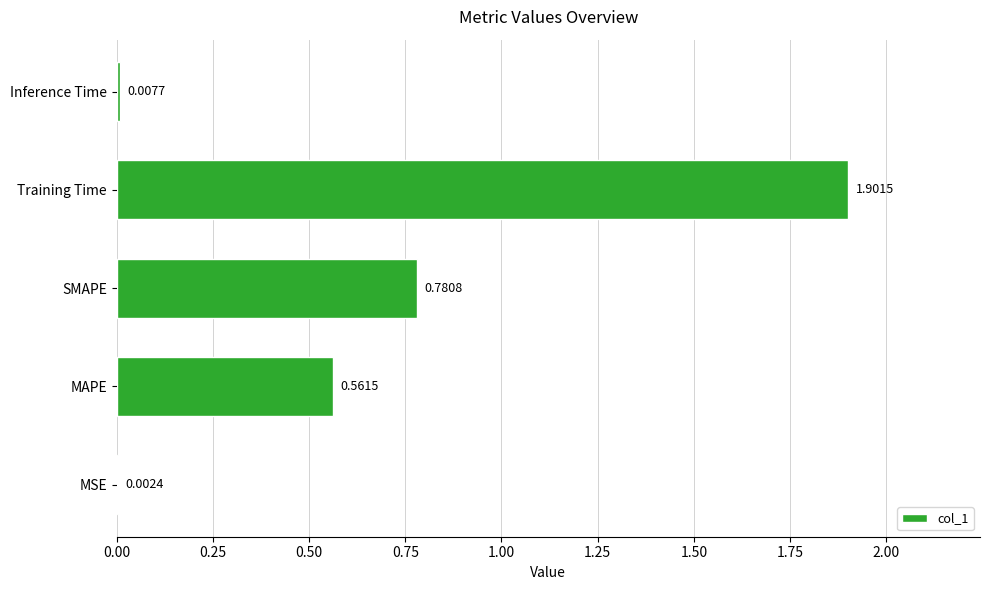

How many data points does each series have?

5